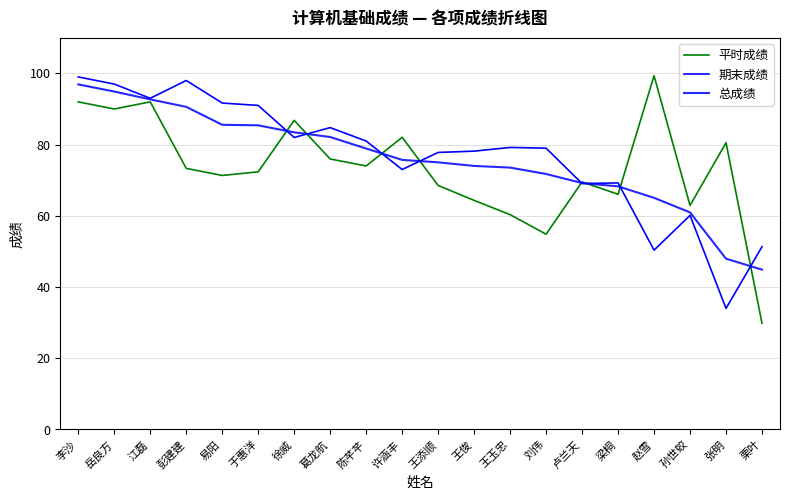

What are all the series names shown in the legend?

平时成绩, 期末成绩, 总成绩